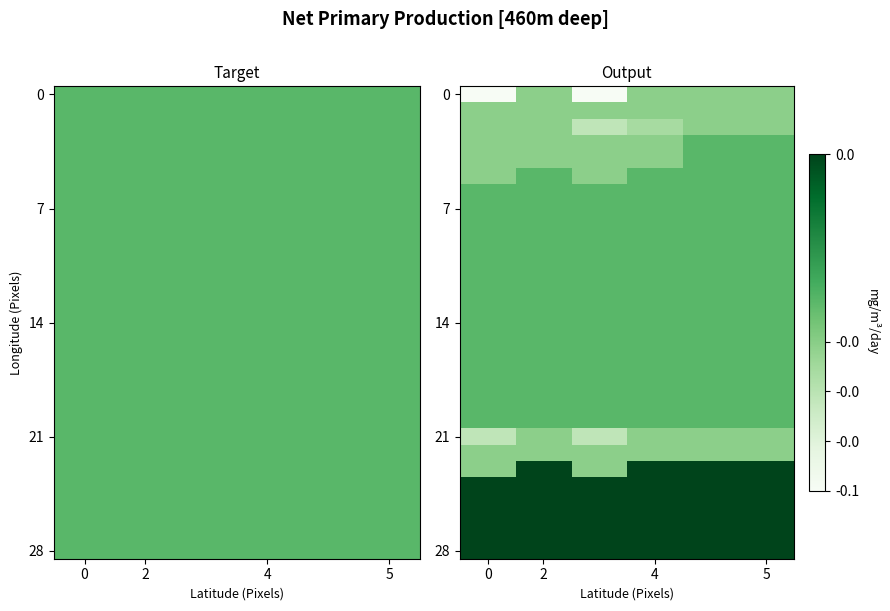

At how many categories does at least one series exceed 0?

6